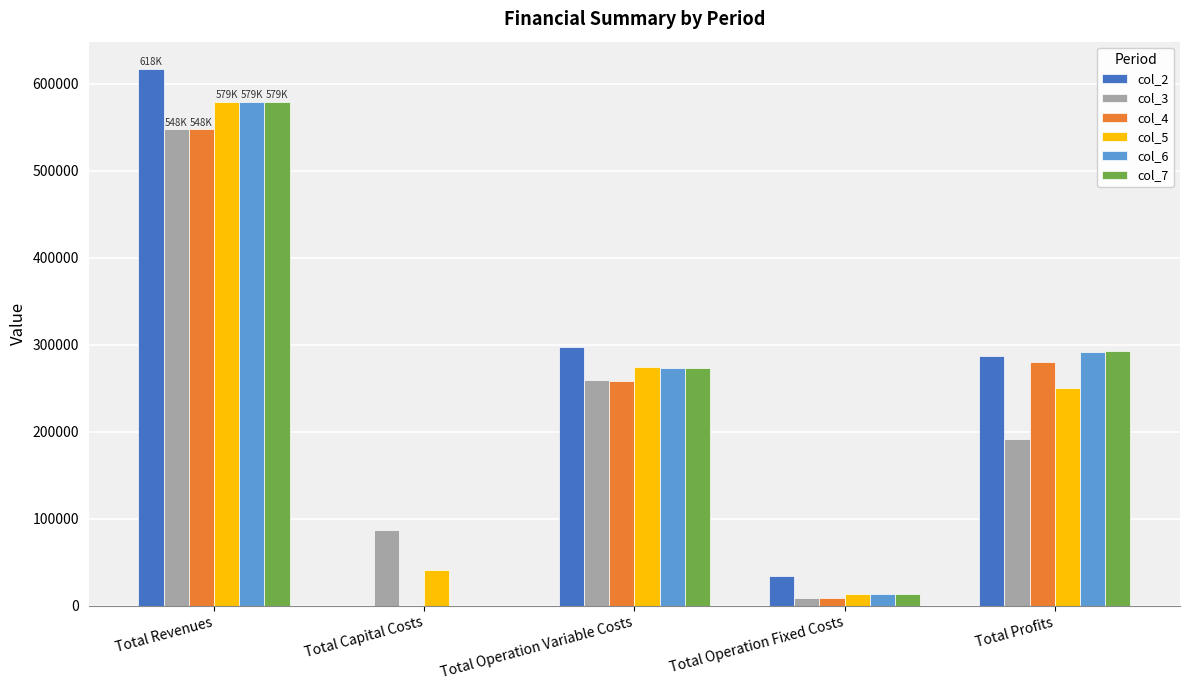

What is the highest value of the col_3 series?

547557.5